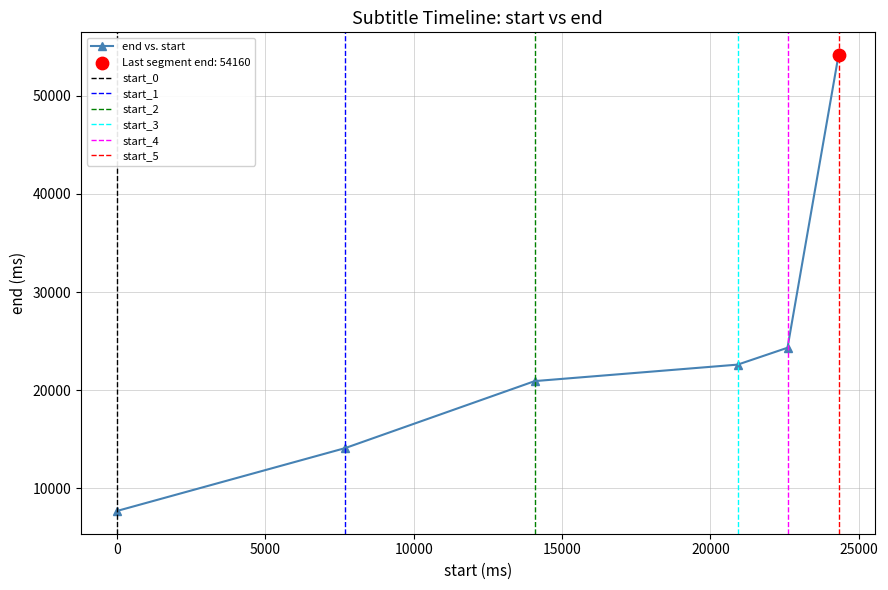

What is the change in value from 14080 to 24320?

+33240